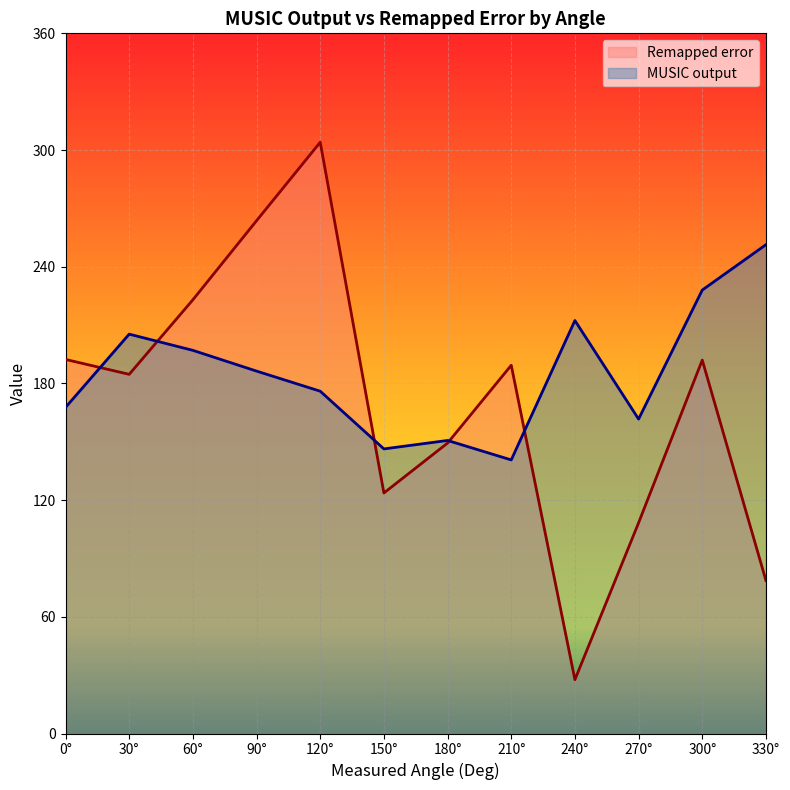

Rank the series by their maximum value, from lowest to highest.

MUSIC output, Remapped error